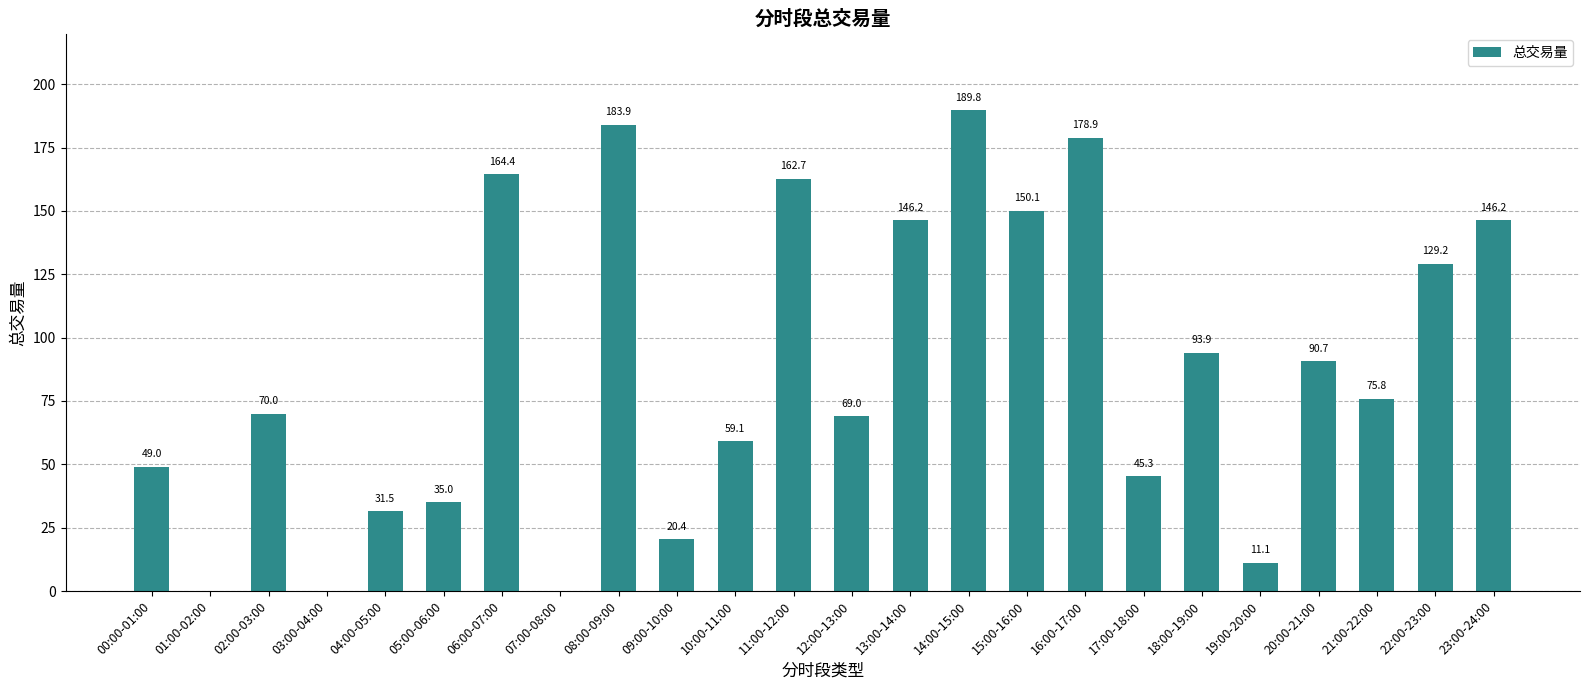

What is the greatest value displayed?

189.8